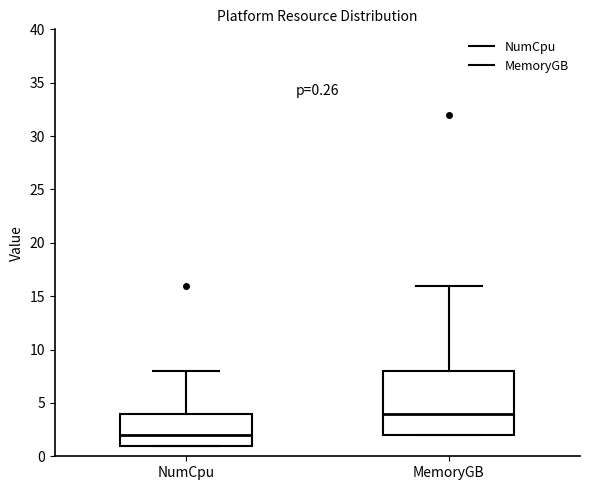

Which box's median line is the lowest?

NumCpu